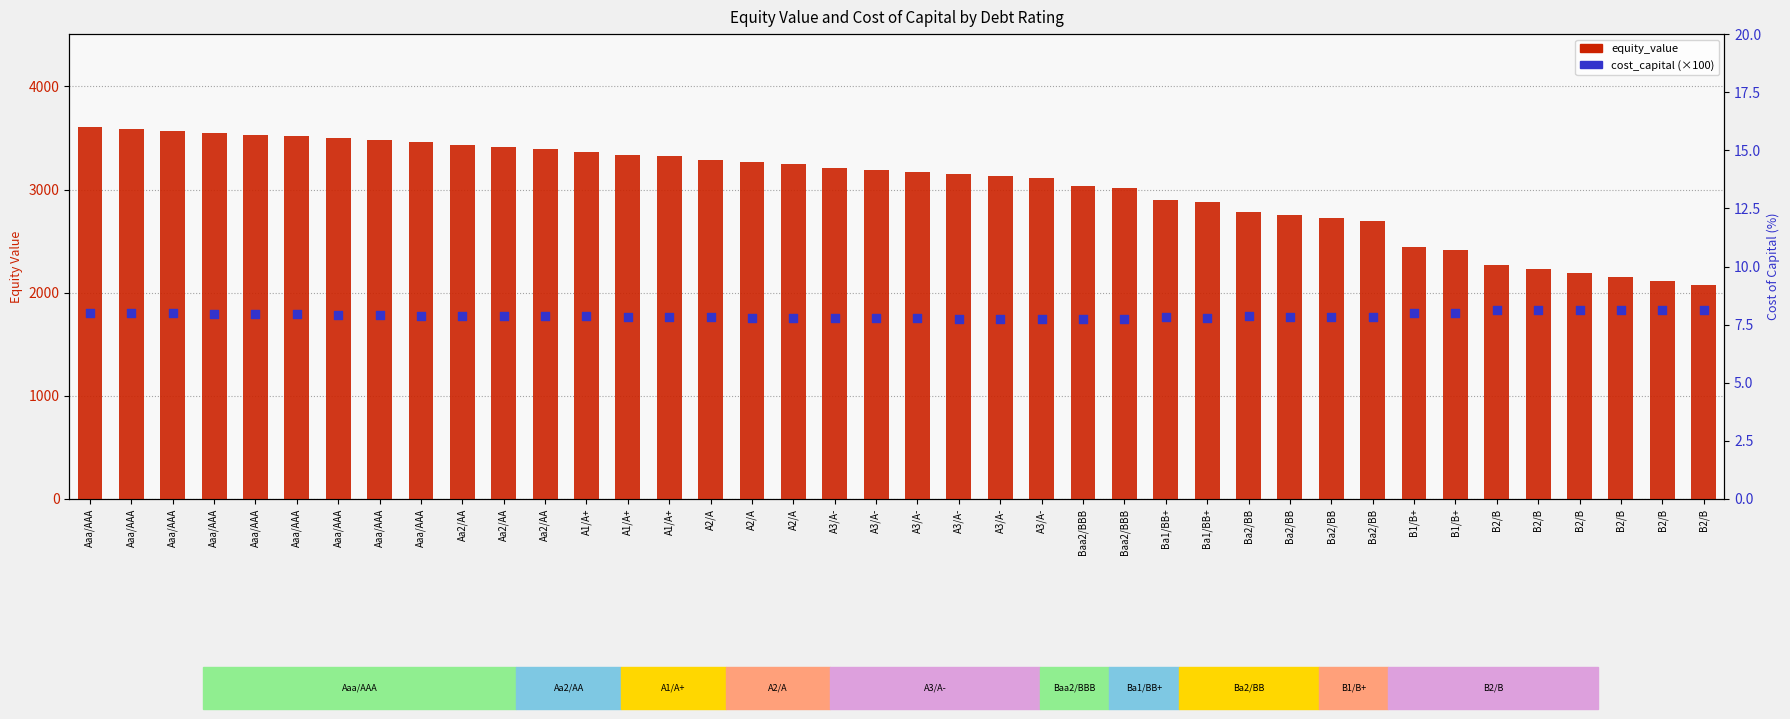

Which series has the largest total across all categories?

equity_value